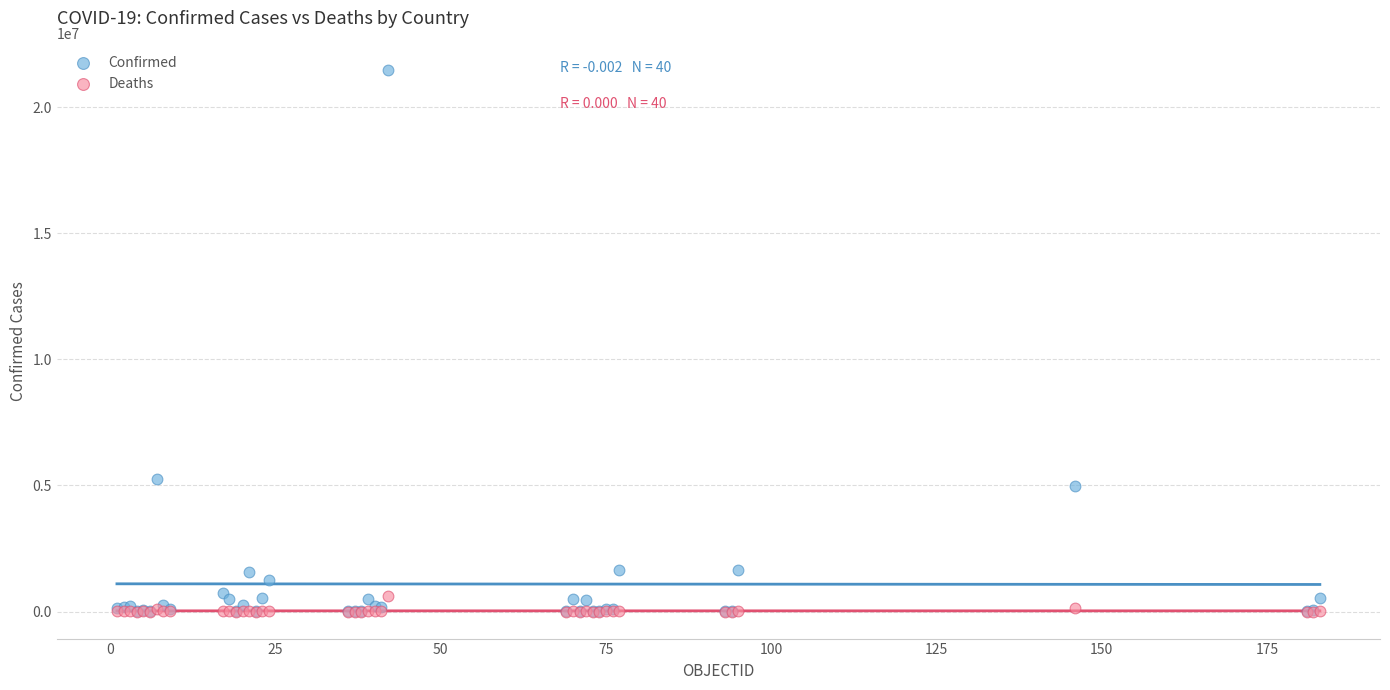

Across all series, what Y value is closest to 10729560?

5259352